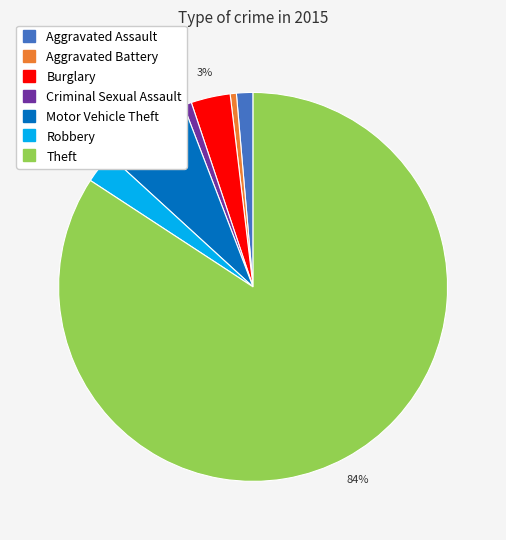

Count the number of slices in the pie.

7